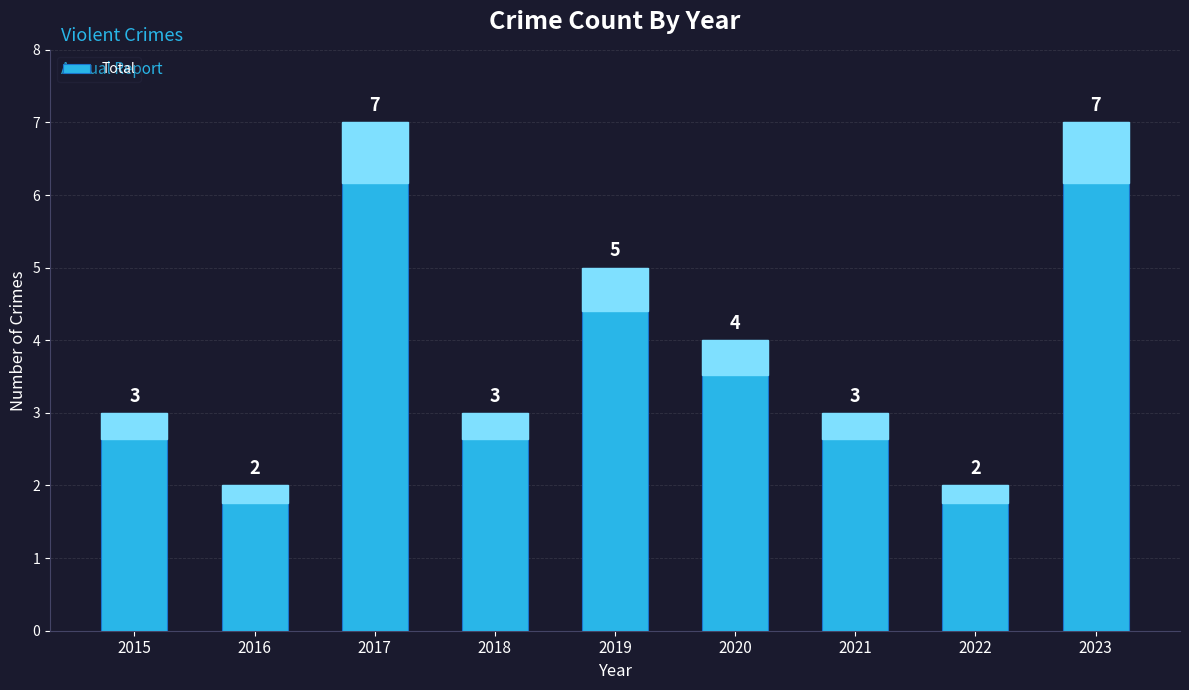

What is the ratio of the value at 2016 to the value at 2021?

0.7